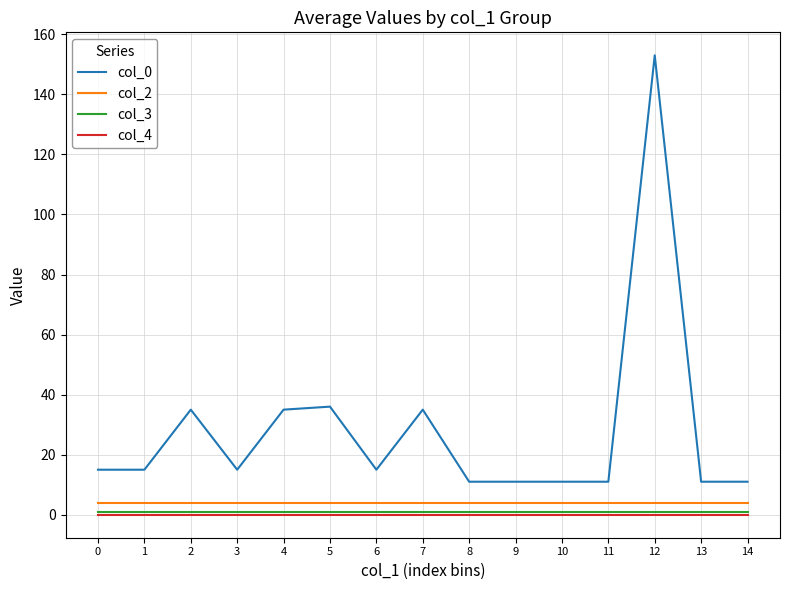

Reading right to left, extract all data points from this chart.

col_0: 11	11	153	11	11	11	11	35	15	36	35	15	35	15	15
col_2: 4	4	4	4	4	4	4	4	4	4	4	4	4	4	4
col_3: 1	1	1	1	1	1	1	1	1	1	1	1	1	1	1
col_4: 0	0	0	0	0	0	0	0	0	0	0	0	0	0	0